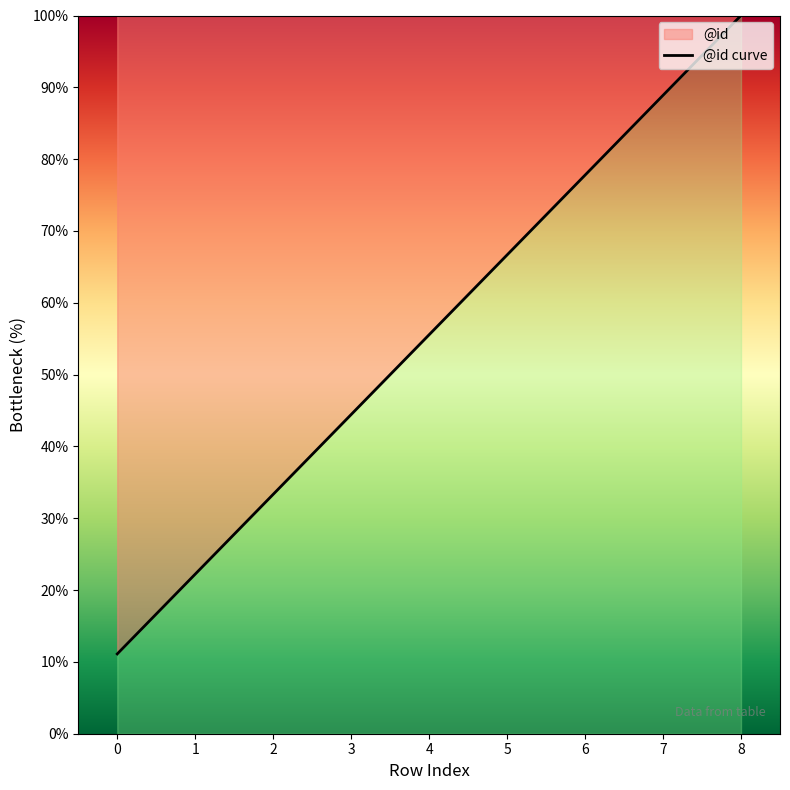

The value at 3 is 44.4. True or false?

True